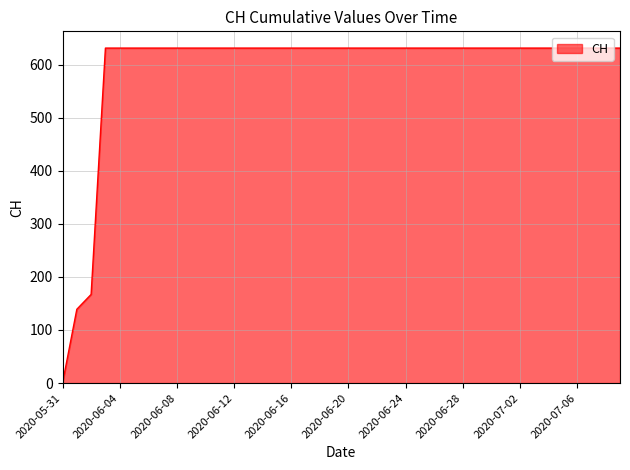

How many distinct data groups are displayed?

1